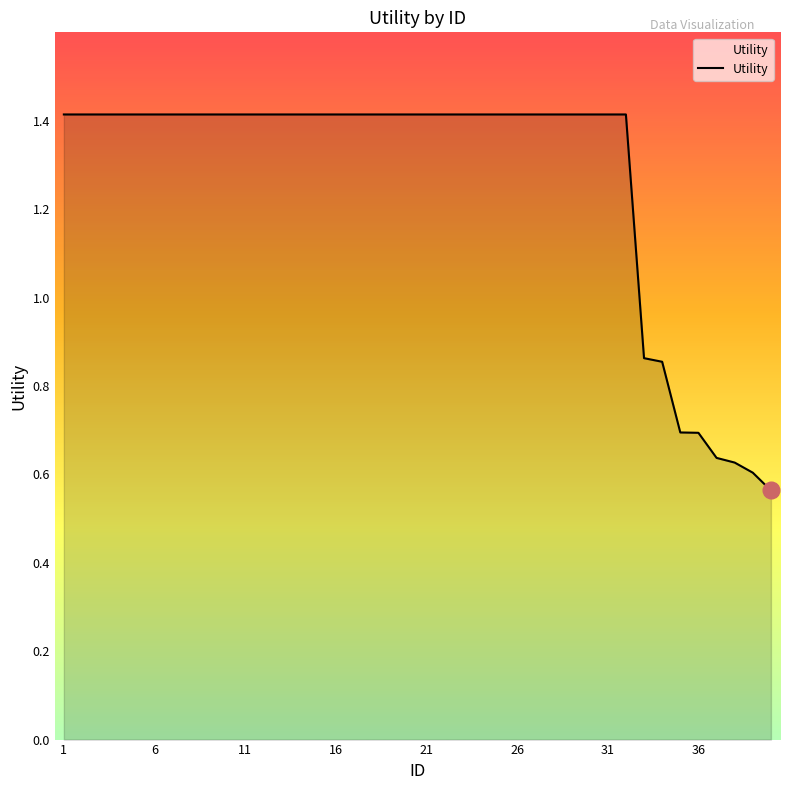

How many distinct data groups are displayed?

1